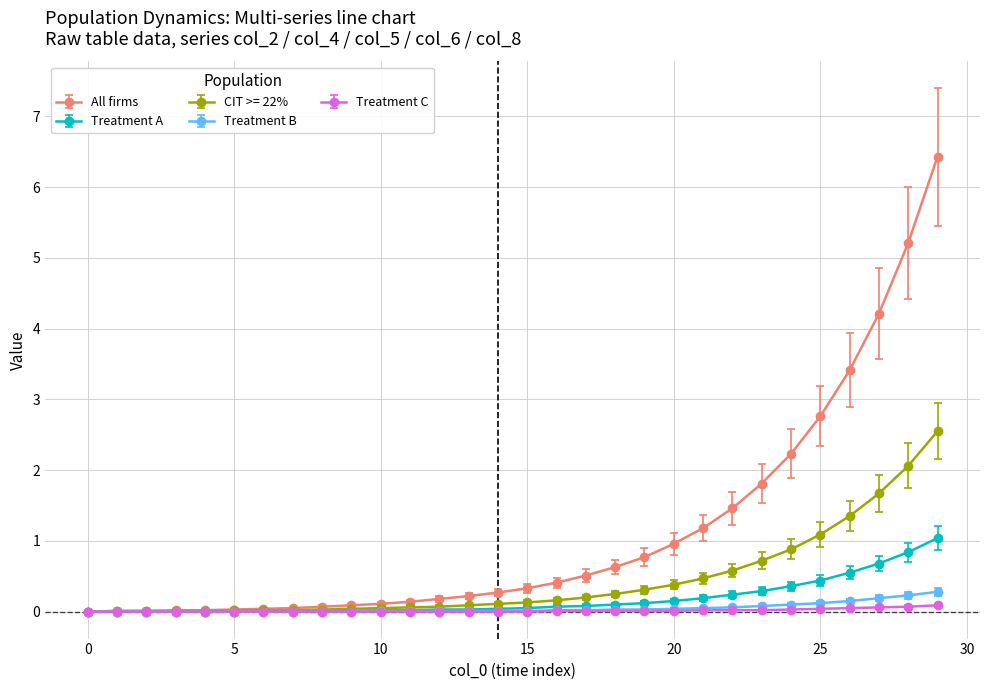

How many categories are shown in the chart?

30